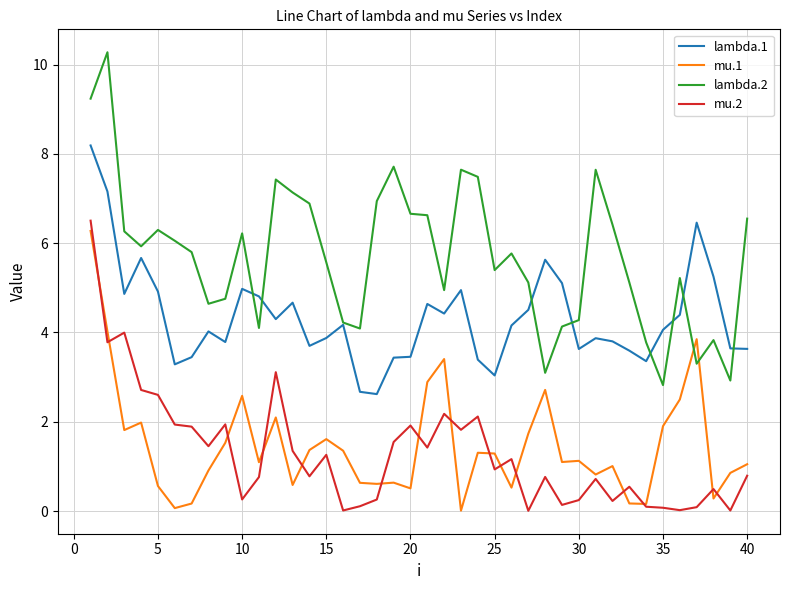

True or false: mu.2 and lambda.2 intersect in this chart.

False